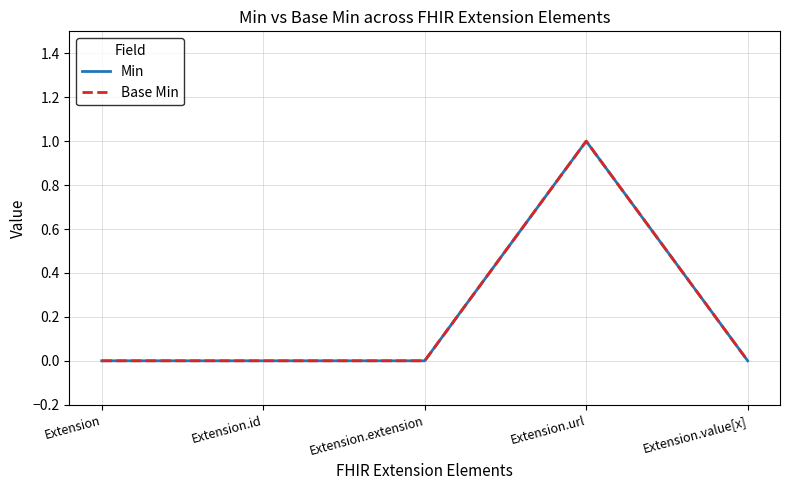

True or false: Base Min and Min intersect in this chart.

False